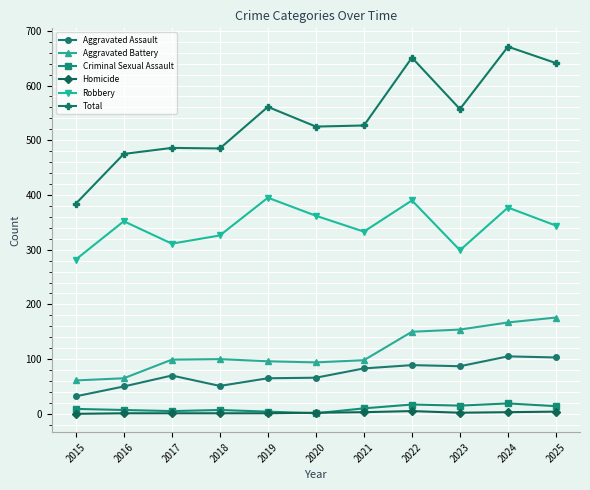

What is the value of the Homicide point at the 9th from the left?

2